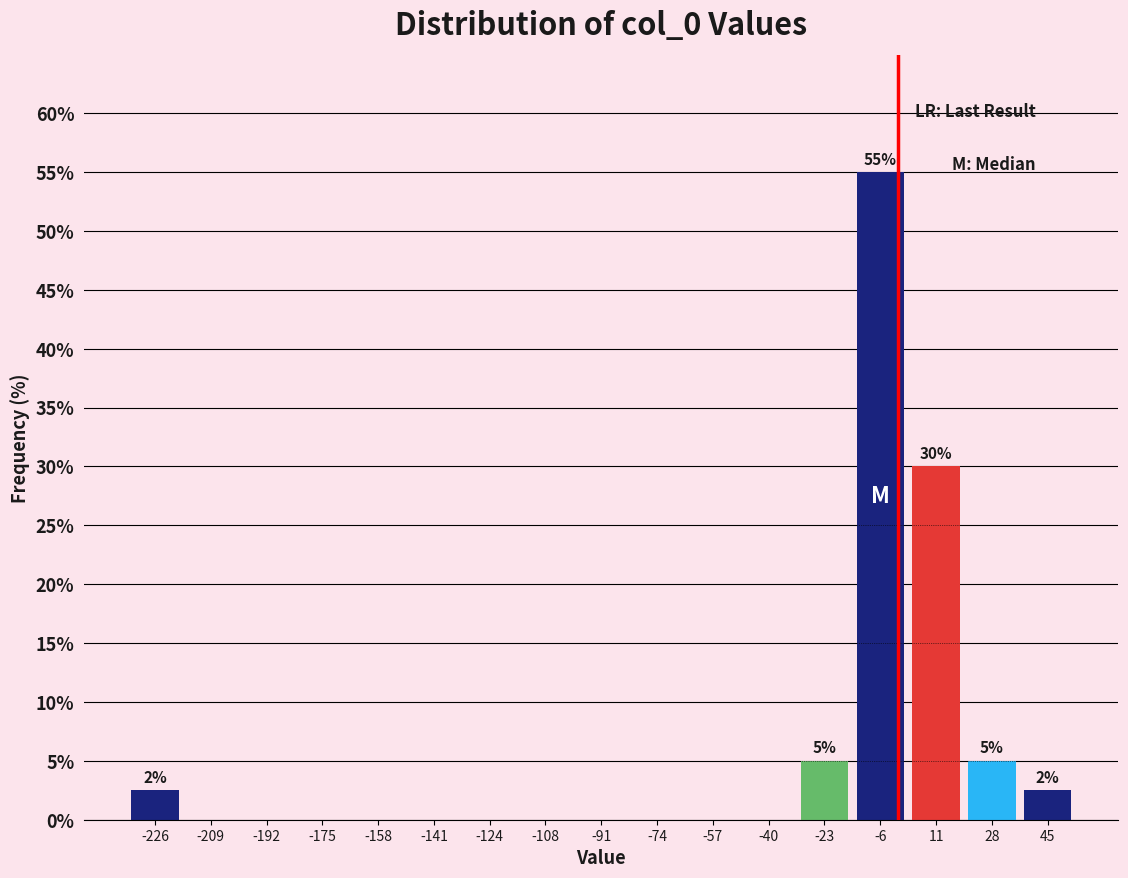

Over which range of the x-axis is the bar tallest?

-14 to 2